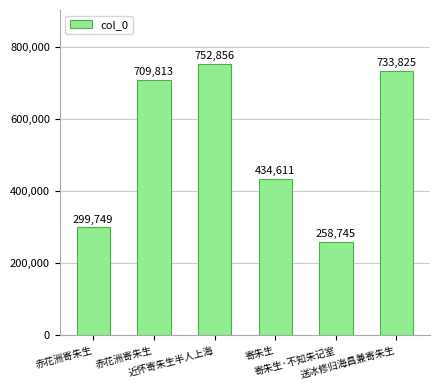

The value at 送冰修归海昌兼寄朱生 is 733825. True or false?

True